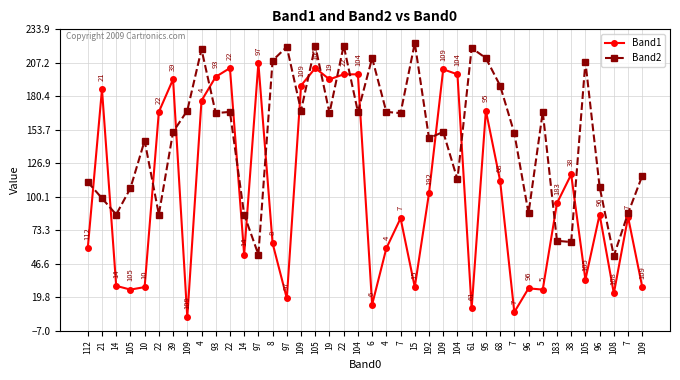

Reading left to right, transcribe all the data shown in this chart.

Band1: 59	186	29	26	28	168	194	4	177	196	203	54	207	63	19	189	203	194	198	198	14	59	83	28	103	202	198	11	169	113	8	27	26	95	118	34	86	23	84	28
Band2: 112	99	86	107	145	86	152	169	218	167	168	86	54	209	220	169	221	167	221	168	211	168	167	223	147	152	114	219	211	189	151	87	168	65	64	208	108	53	87	117